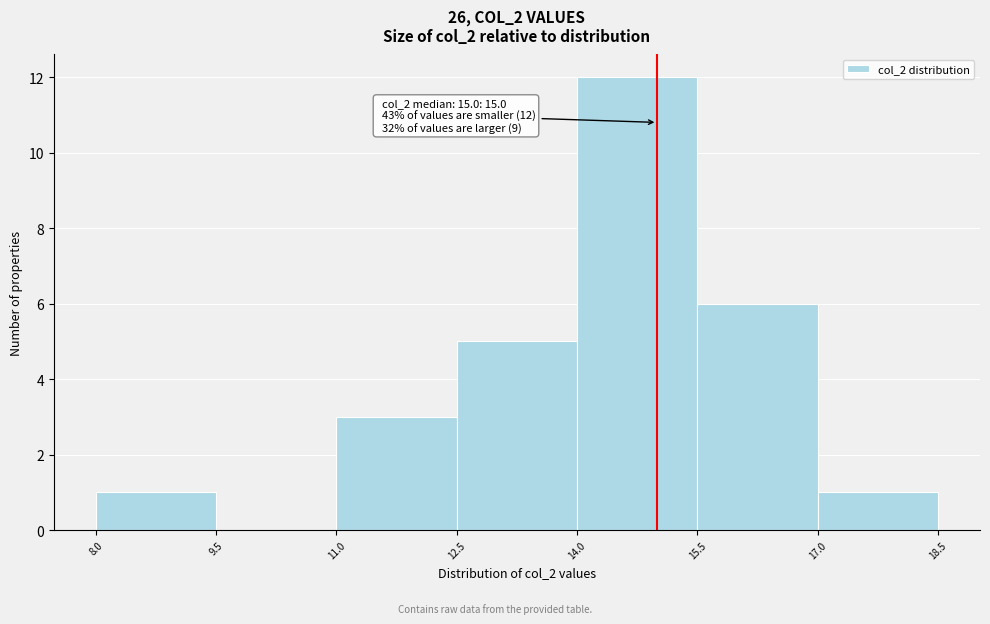

Over which range of the x-axis is the bar tallest?

14.0 to 15.5